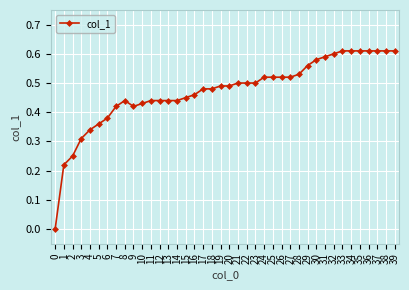

What is the sum of the values at 22 and 2?

0.8